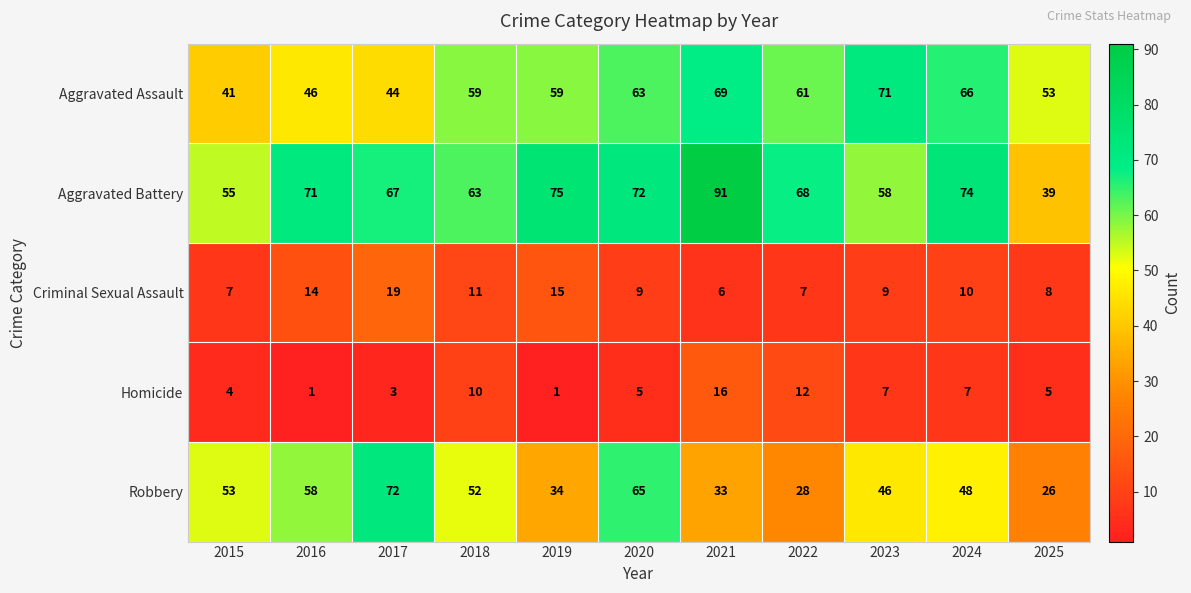

What is the total value across all series at 2015?

160